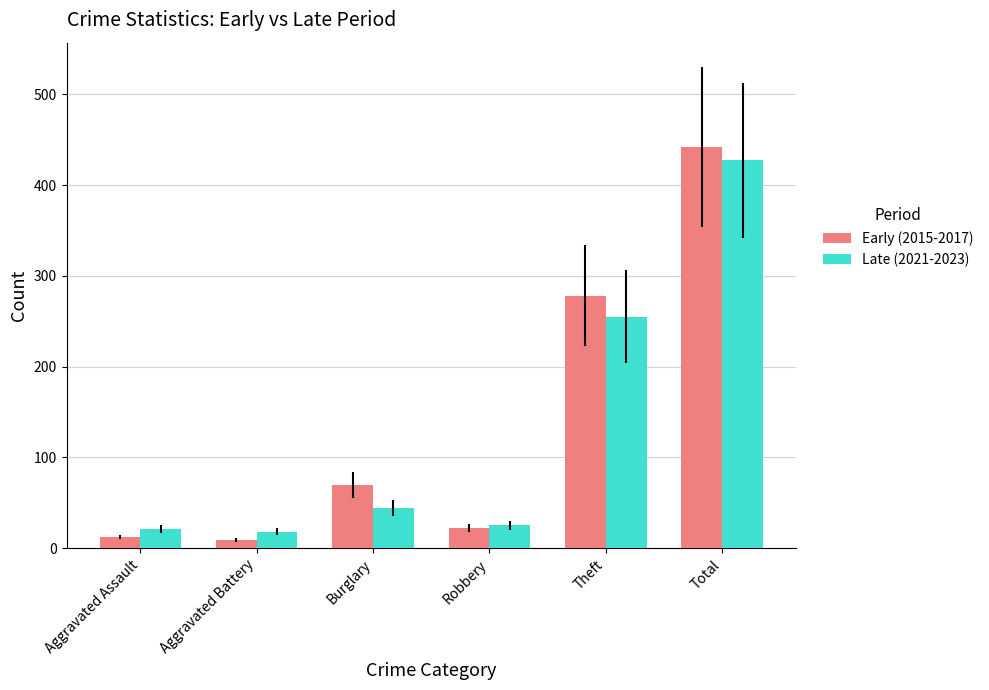

How many bars are there in total?

12